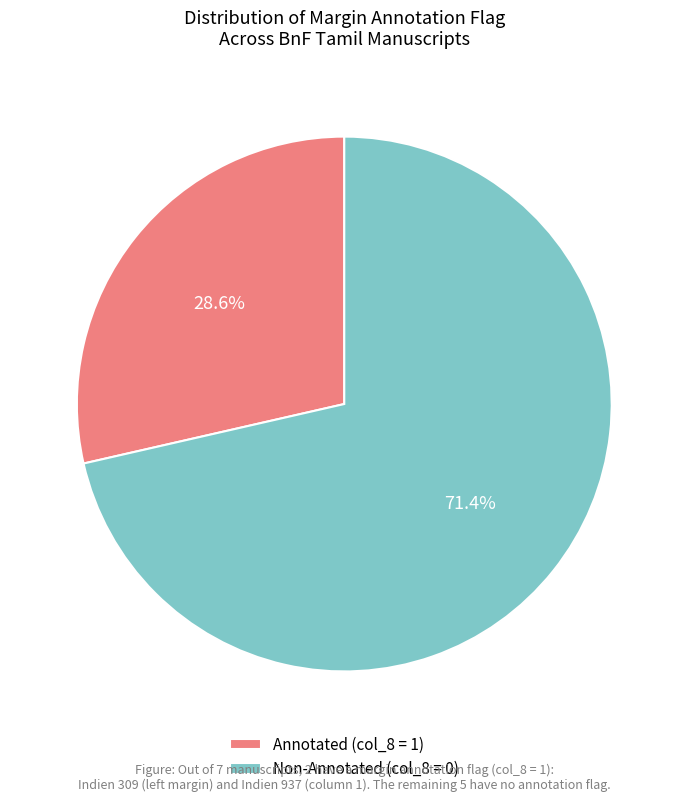

Rank the categories by value from highest to lowest.

Non-Annotated (col_8 = 0), Annotated (col_8 = 1)